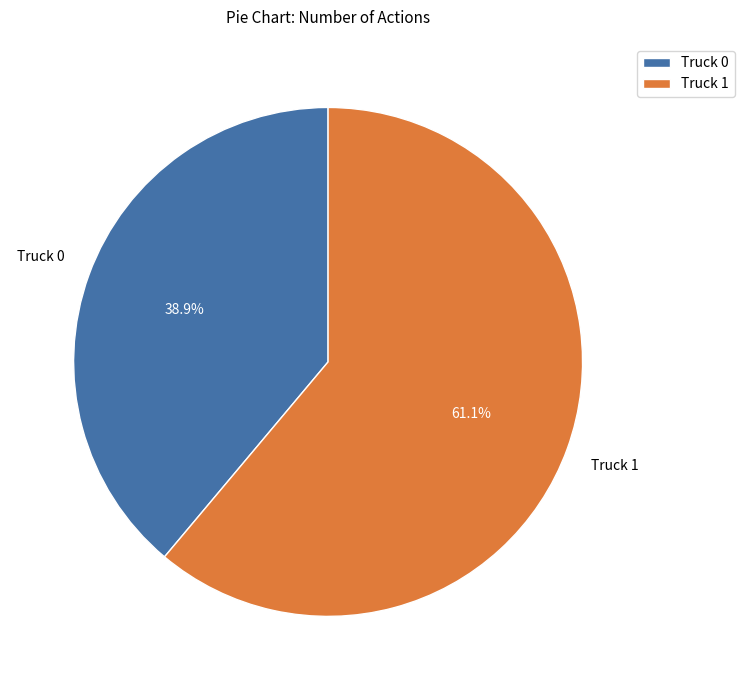

Which category has the smallest portion of the pie?

Truck 0